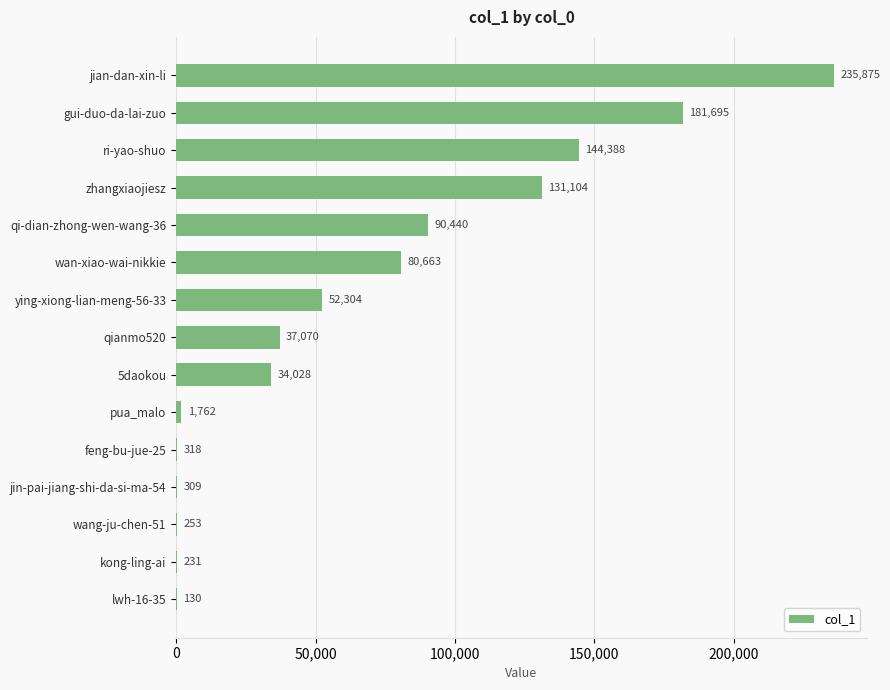

What is the ratio of the value at qianmo520 to the value at zhangxiaojiesz?

0.3